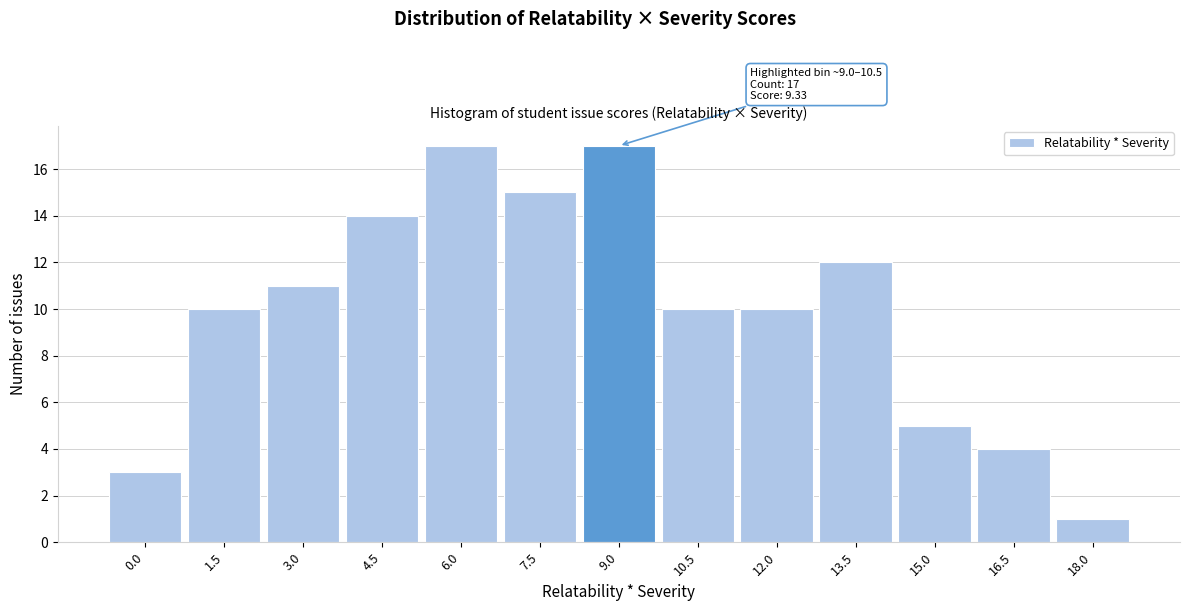

Reading right to left, what are all the values shown in this chart?

1	4	5	12	10	10	17	15	17	14	11	10	3